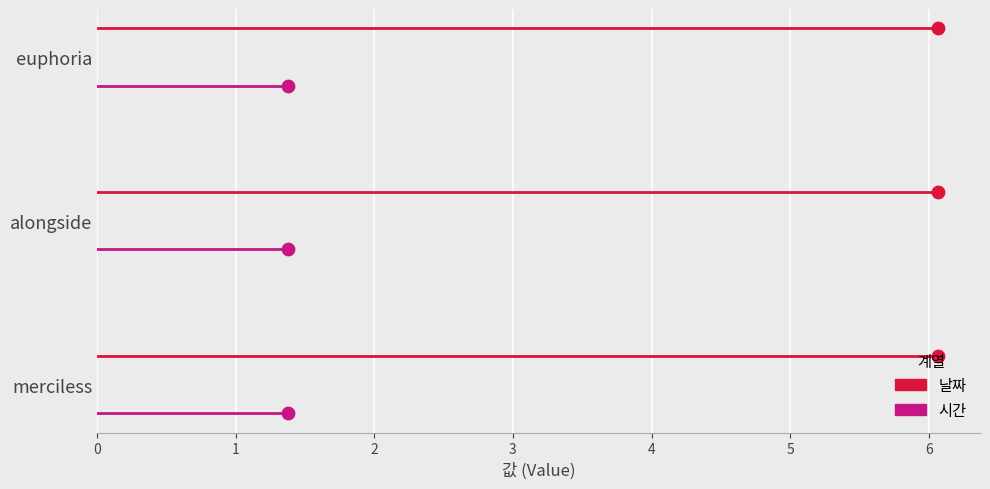

What are all the series names shown in the legend?

날짜, 시간